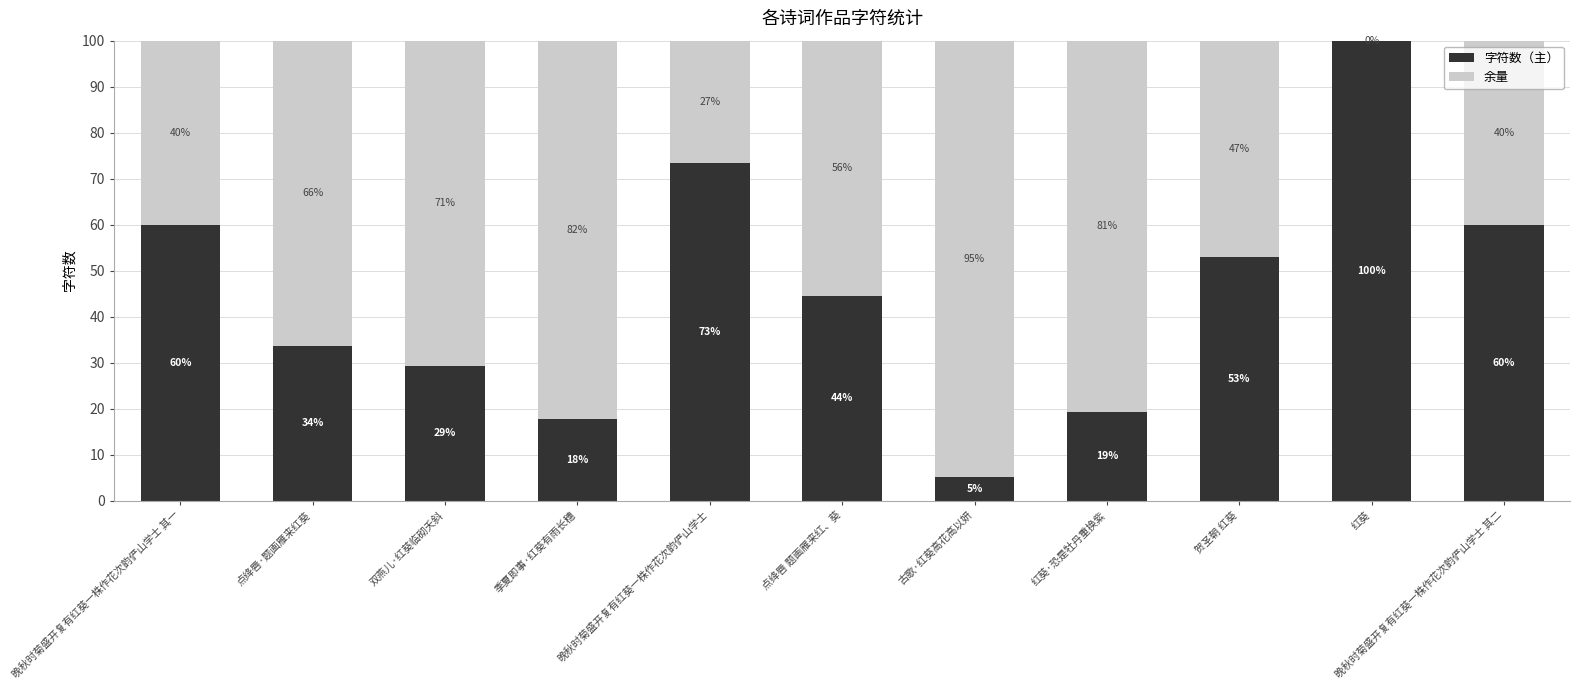

At which label does 字符数（主） first exceed 44?

晚秋时菊盛开复有红葵一株作花次韵俨山学士 其一